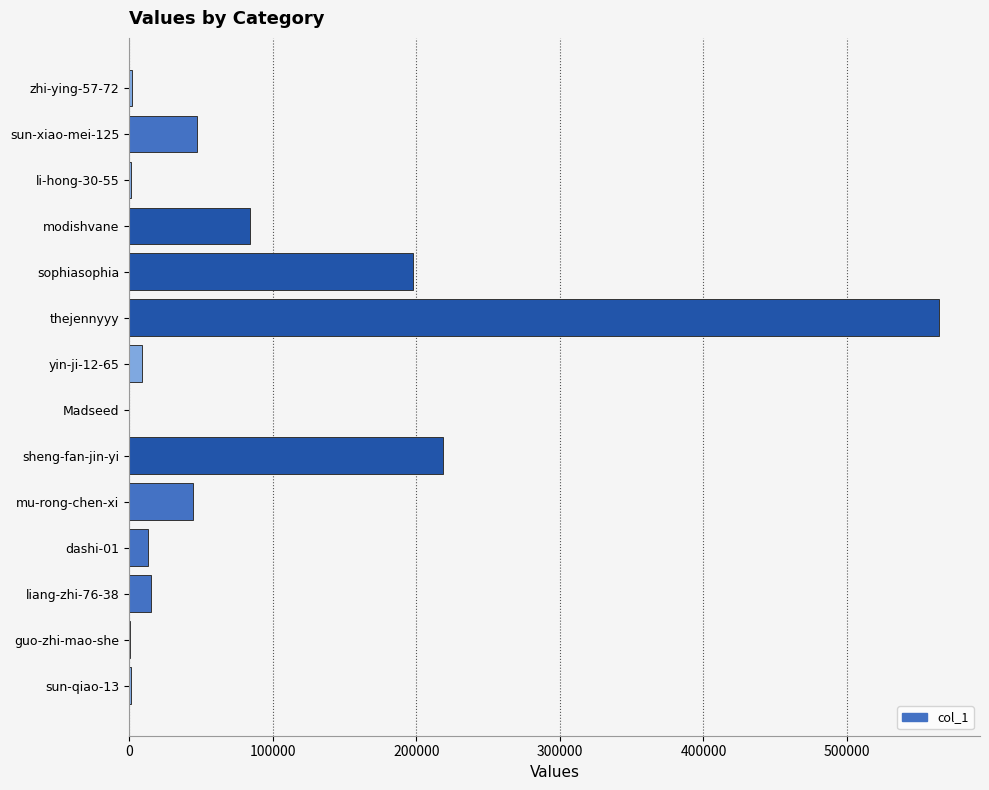

At which label is the value closest to 282249?

sheng-fan-jin-yi